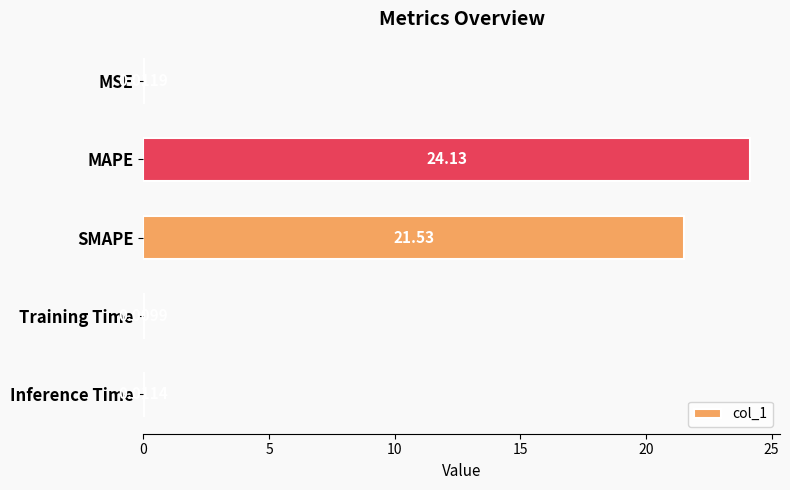

Are the bars horizontal?

Yes